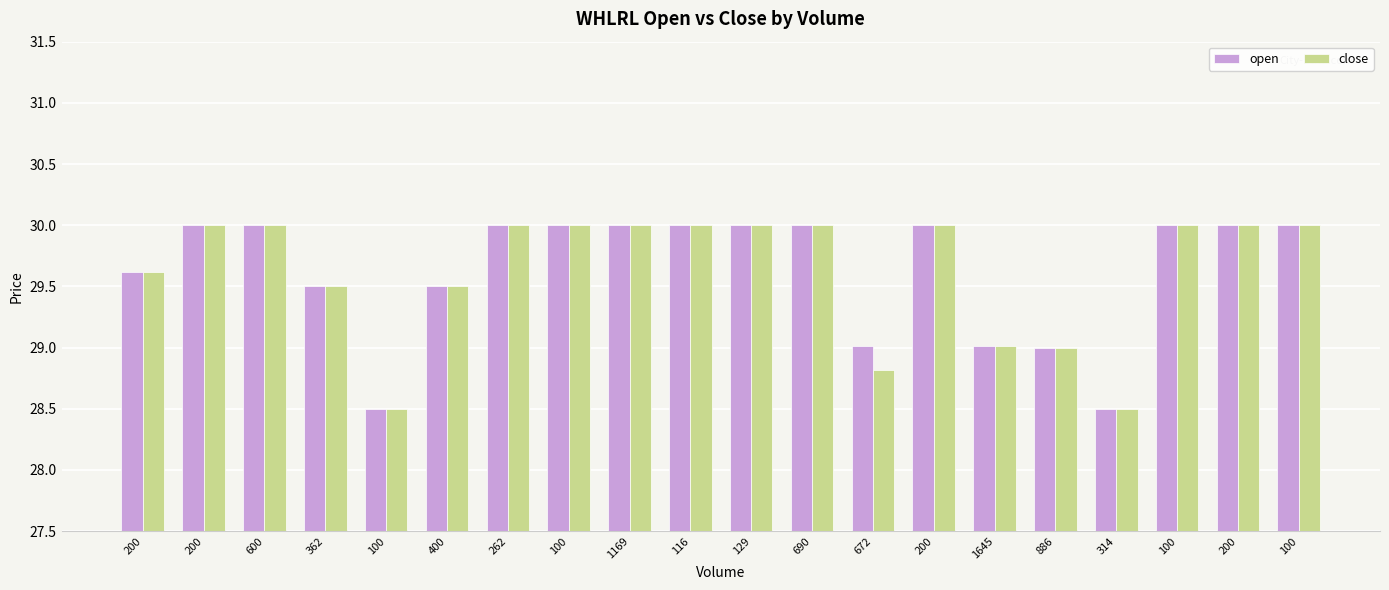

At which category is the sum across all series the highest?

600